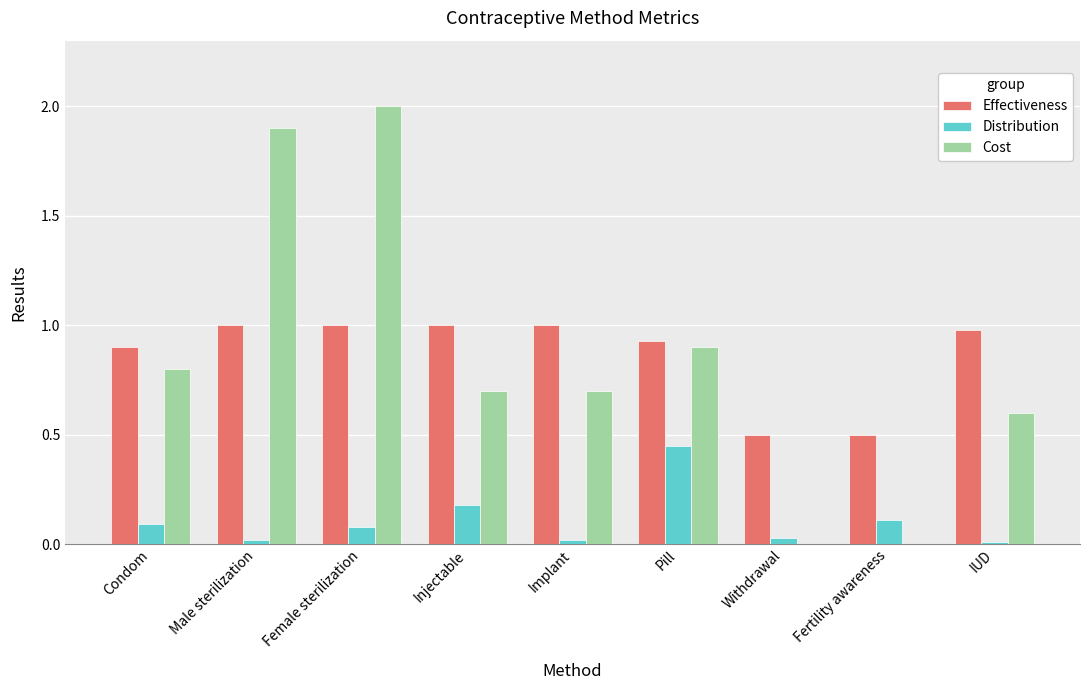

What is the sum of all Distribution values?

1.0